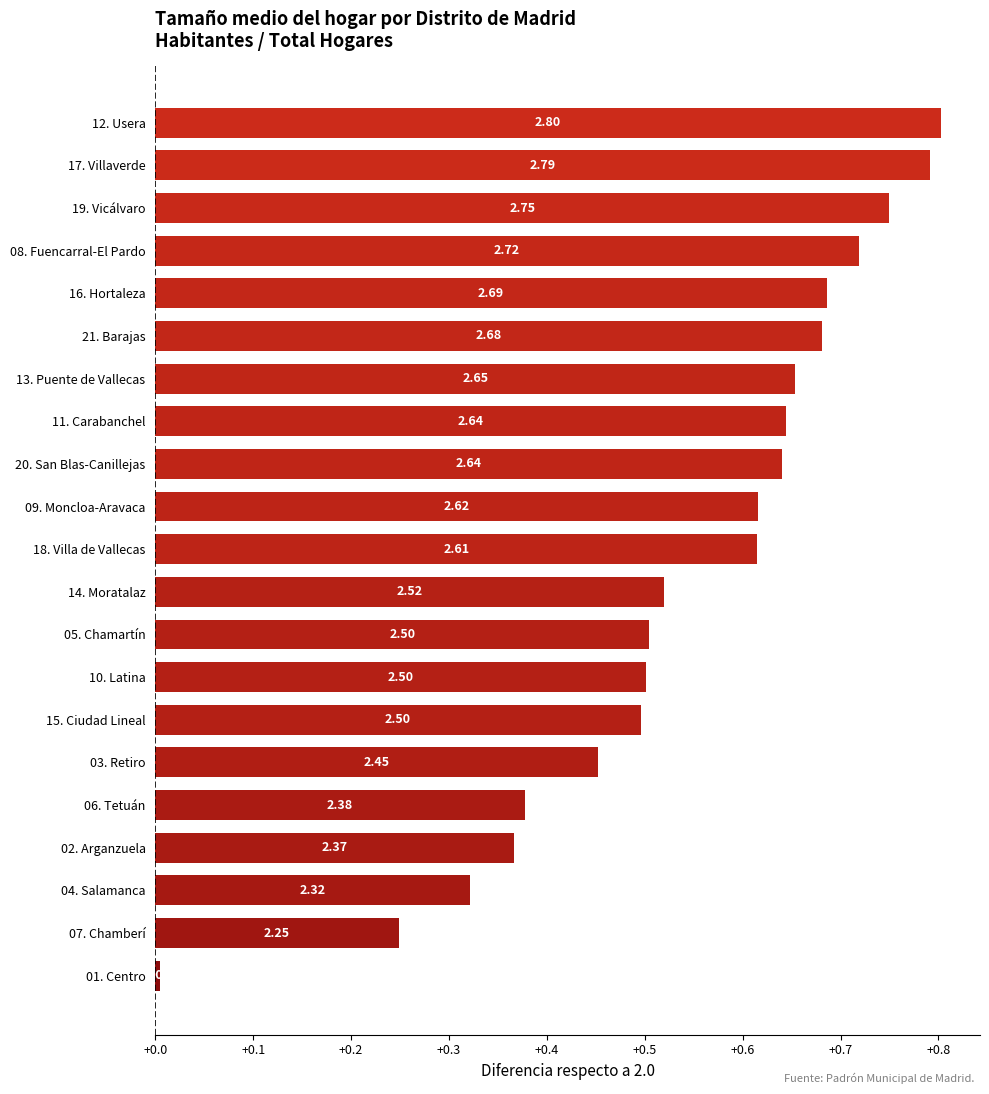

Are the bars horizontal?

Yes